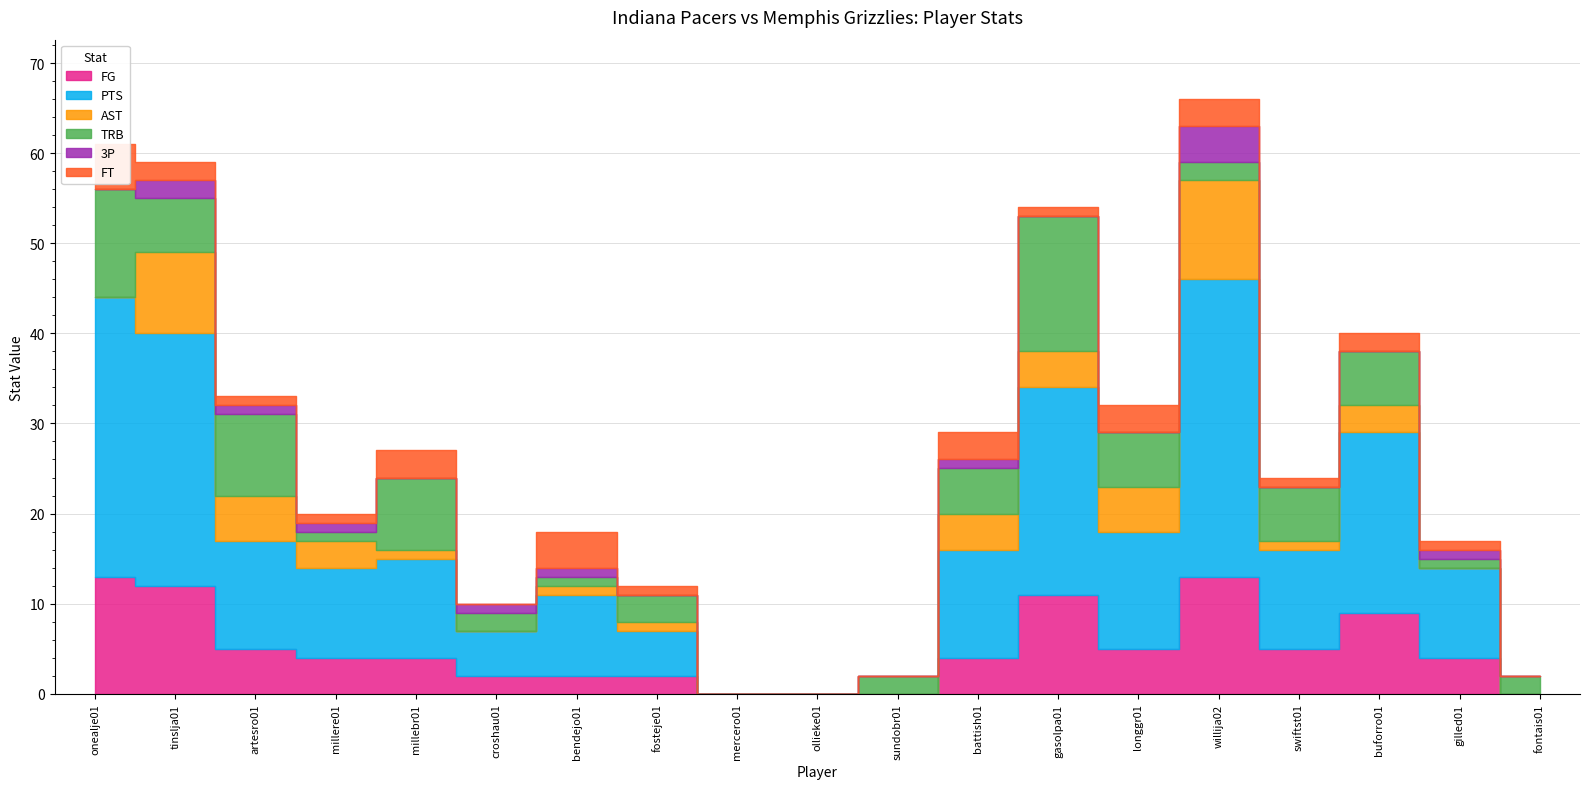

Reading left to right, what are all the values shown in this chart?

FG: 13	12	5	4	4	2	2	2	0	0	0	4	11	5	13	5	9	4	0
PTS: 31	28	12	10	11	5	9	5	0	0	0	12	23	13	33	11	20	10	0
AST: 0	9	5	3	1	0	1	1	0	0	0	4	4	5	11	1	3	0	0
TRB: 12	6	9	1	8	2	1	3	0	0	2	5	15	6	2	6	6	1	2
3P: 0	2	1	1	0	1	1	0	0	0	0	1	0	0	4	0	0	1	0
FT: 5	2	1	1	3	0	4	1	0	0	0	3	1	3	3	1	2	1	0